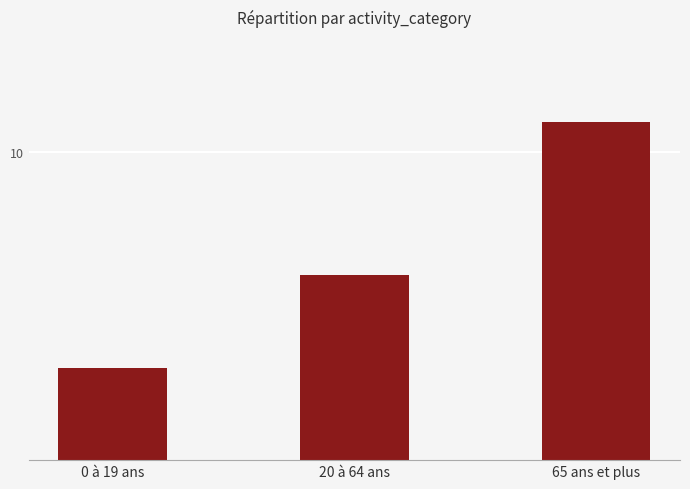

Are the bars horizontal?

No